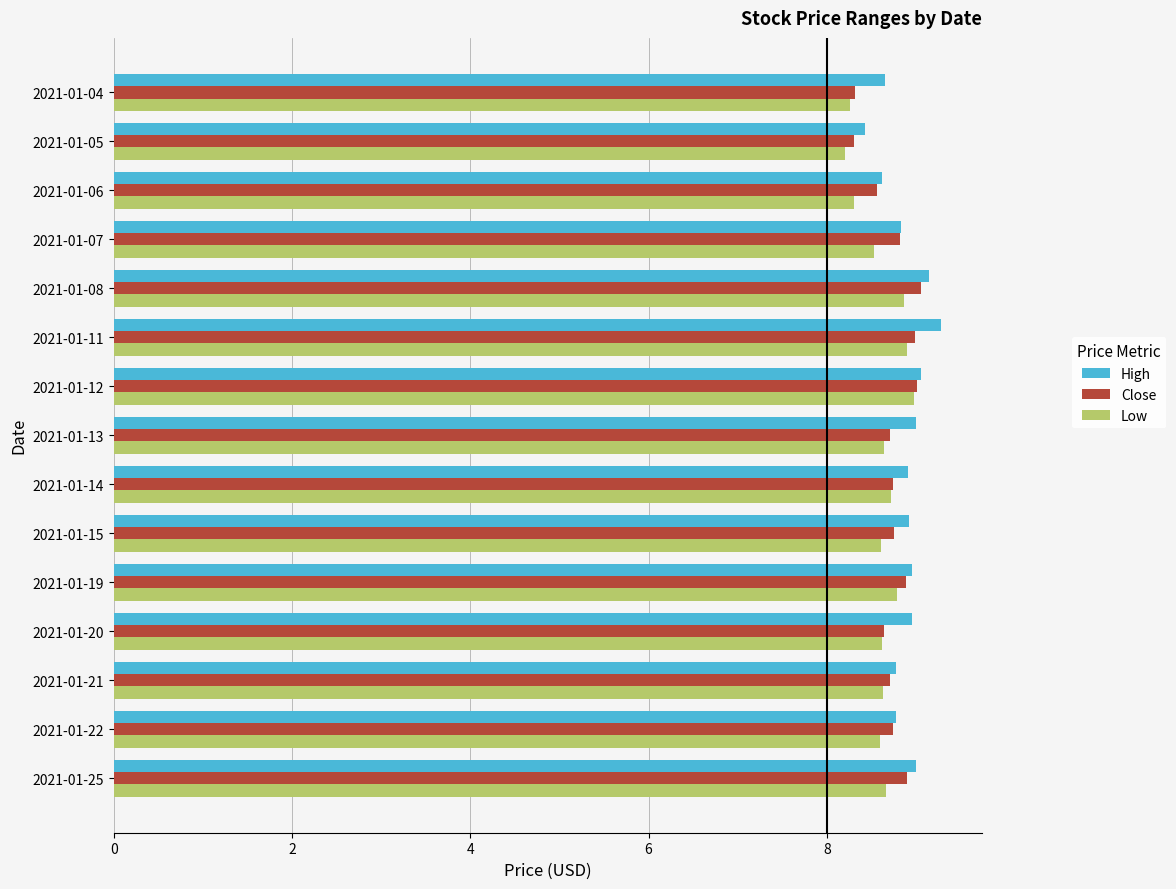

The High series shows 8.9 at 2021-01-20. True or false?

True